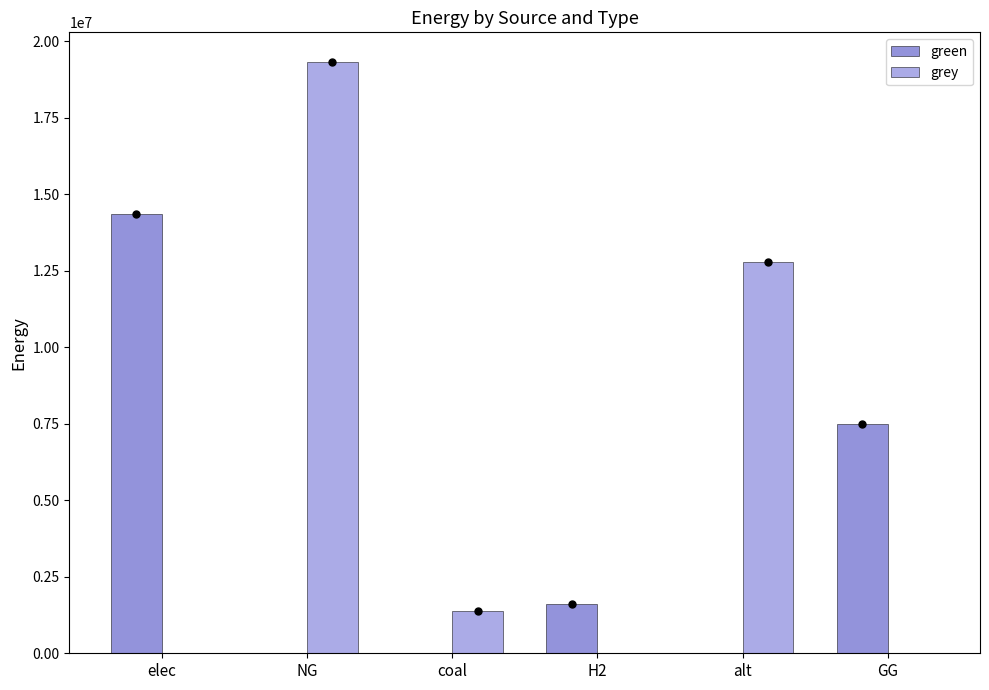

Count the number of data series in this chart.

2